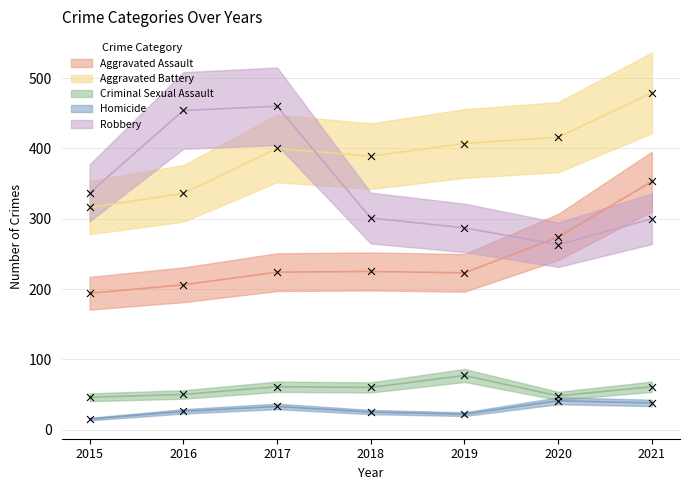

At which category is the sum across all series the highest?

2021